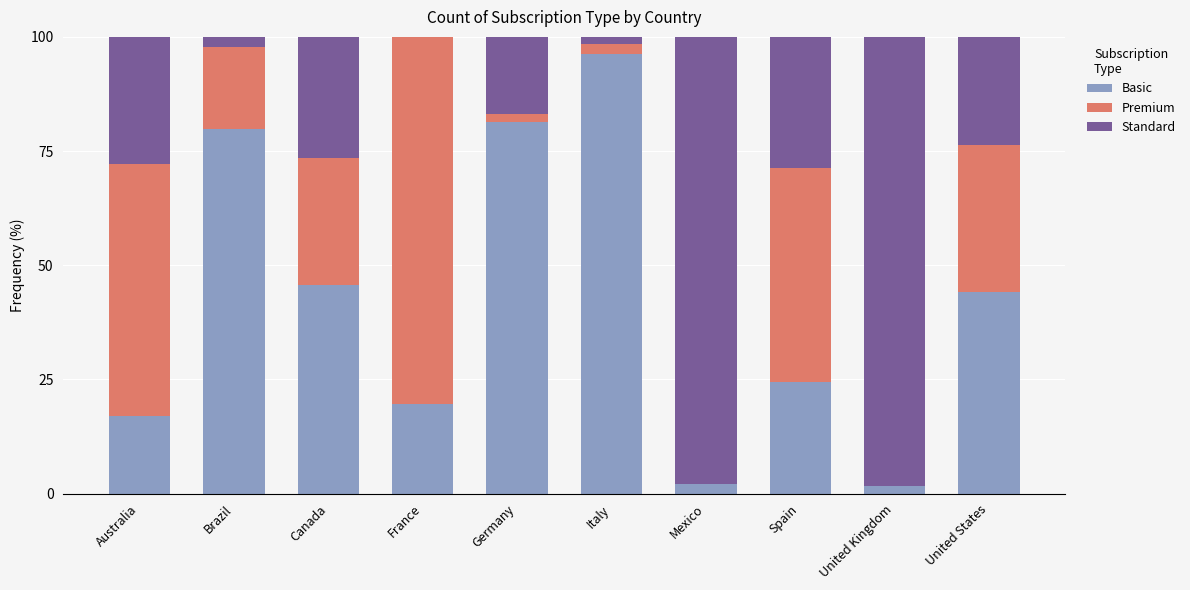

What is the sum of all Basic values?

412.1